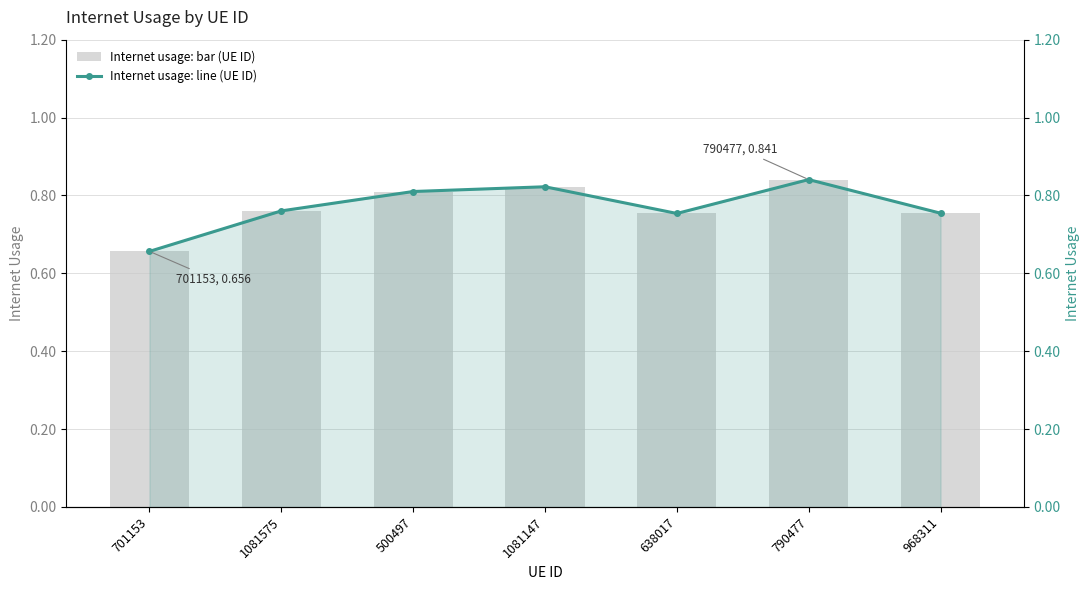

Reading left to right, transcribe all the data shown in this chart.

Internet usage (bar): 0.7	0.8	0.8	0.8	0.8	0.8	0.8
Internet usage (line): 0.7	0.8	0.8	0.8	0.8	0.8	0.8